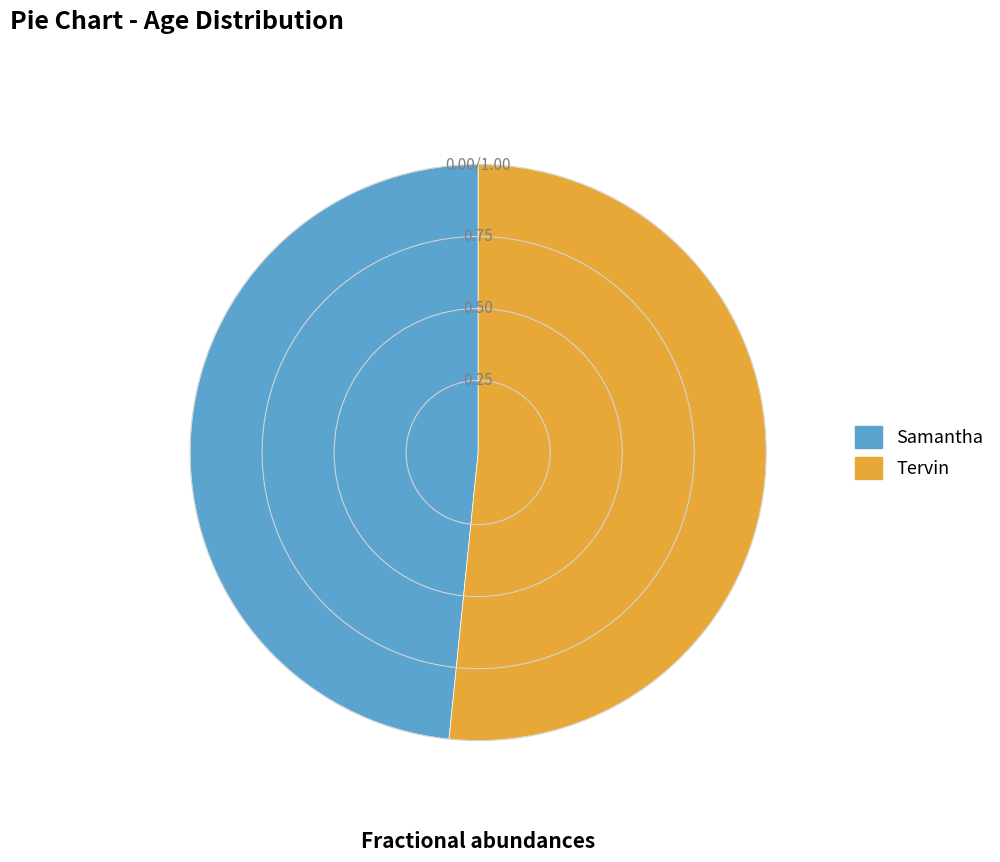

Between Tervin and Samantha, which is larger?

Tervin